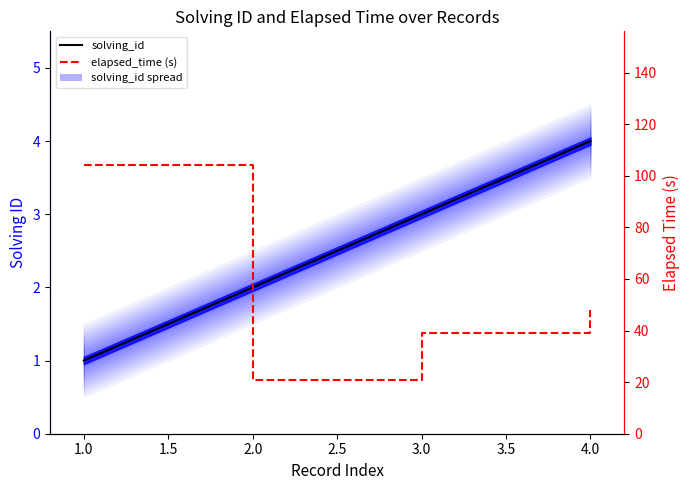

Which series has the largest range (max minus min)?

elapsed_time